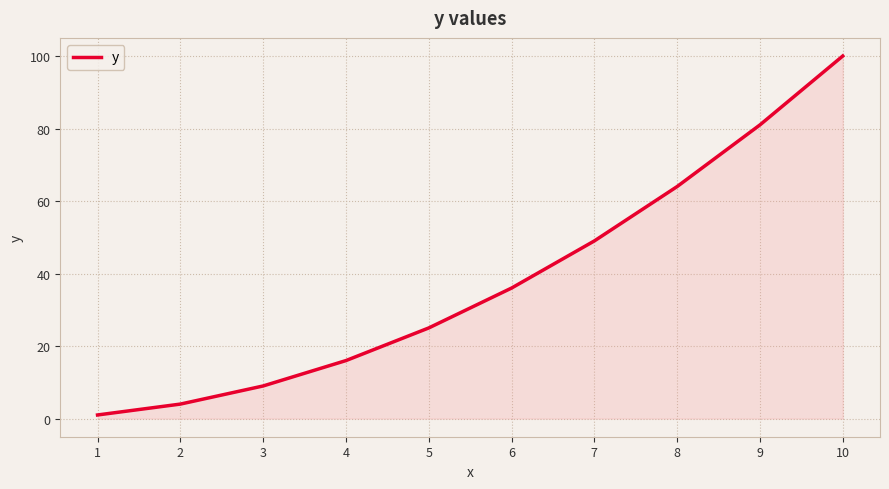

Reading right to left, transcribe all the data shown in this chart.

100	81	64	49	36	25	16	9	4	1